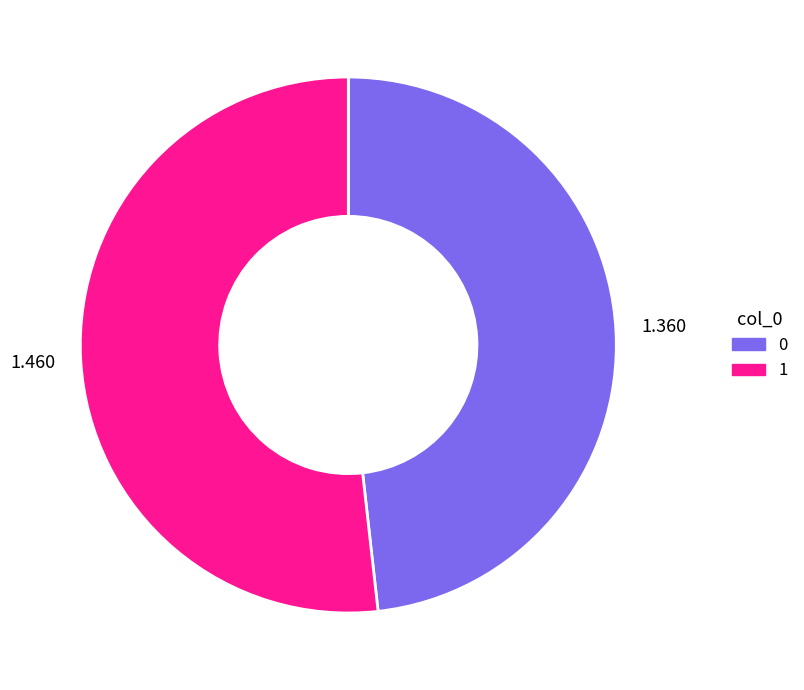

Does 1 account for over 50% of the chart?

Yes